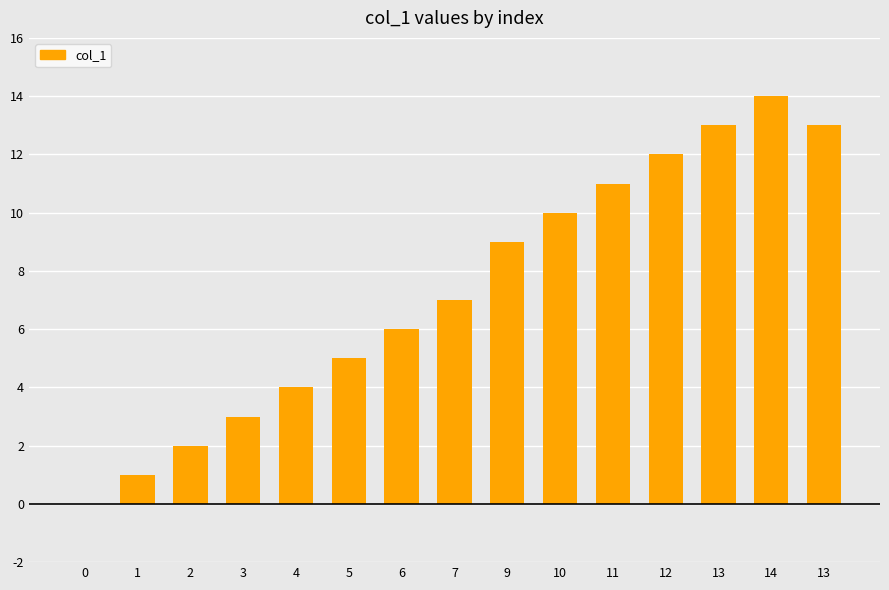

Is it true that the value at 4 is 1?

False